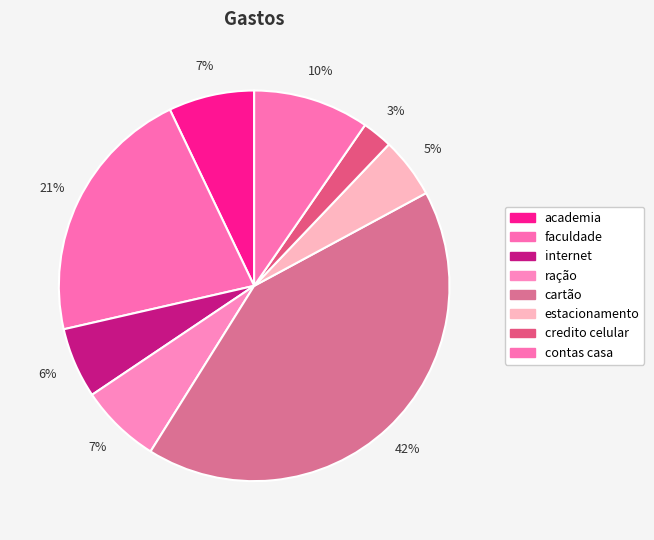

To the nearest percent, what portion does credito celular represent?

3%